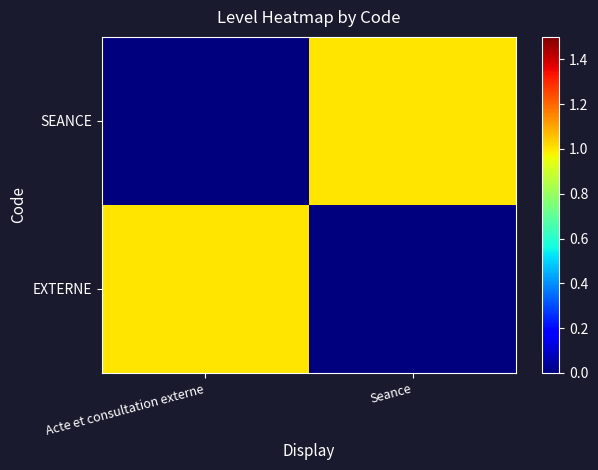

Rank the series at Seance from lowest to highest value.

EXTERNE, SEANCE